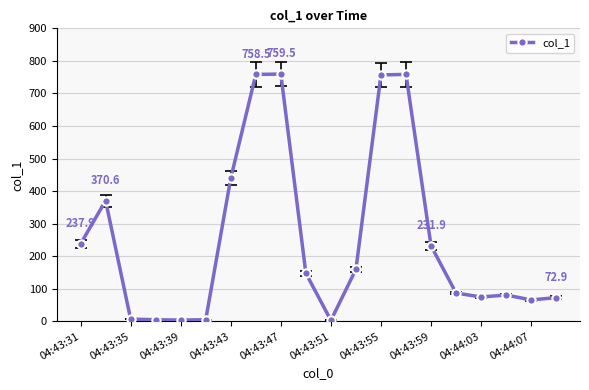

How many lines are shown in the chart?

1